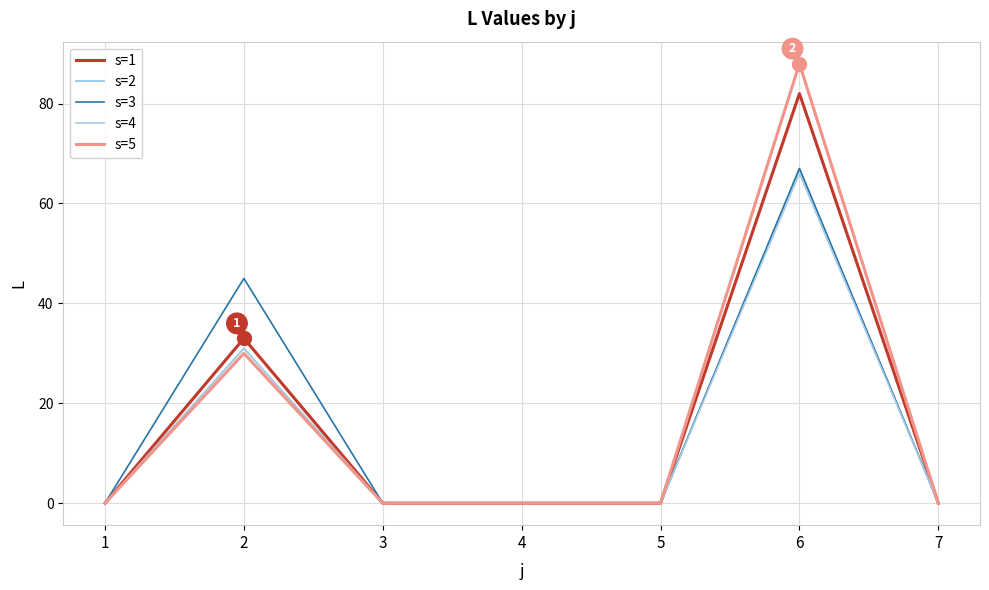

Reading left to right, transcribe all the data shown in this chart.

s=1: 0	33	0	0	0	82	0
s=2: 0	31	0	0	0	67	0
s=3: 0	45	0	0	0	67	0
s=4: 0	31	0	0	0	66	0
s=5: 0	30	0	0	0	88	0